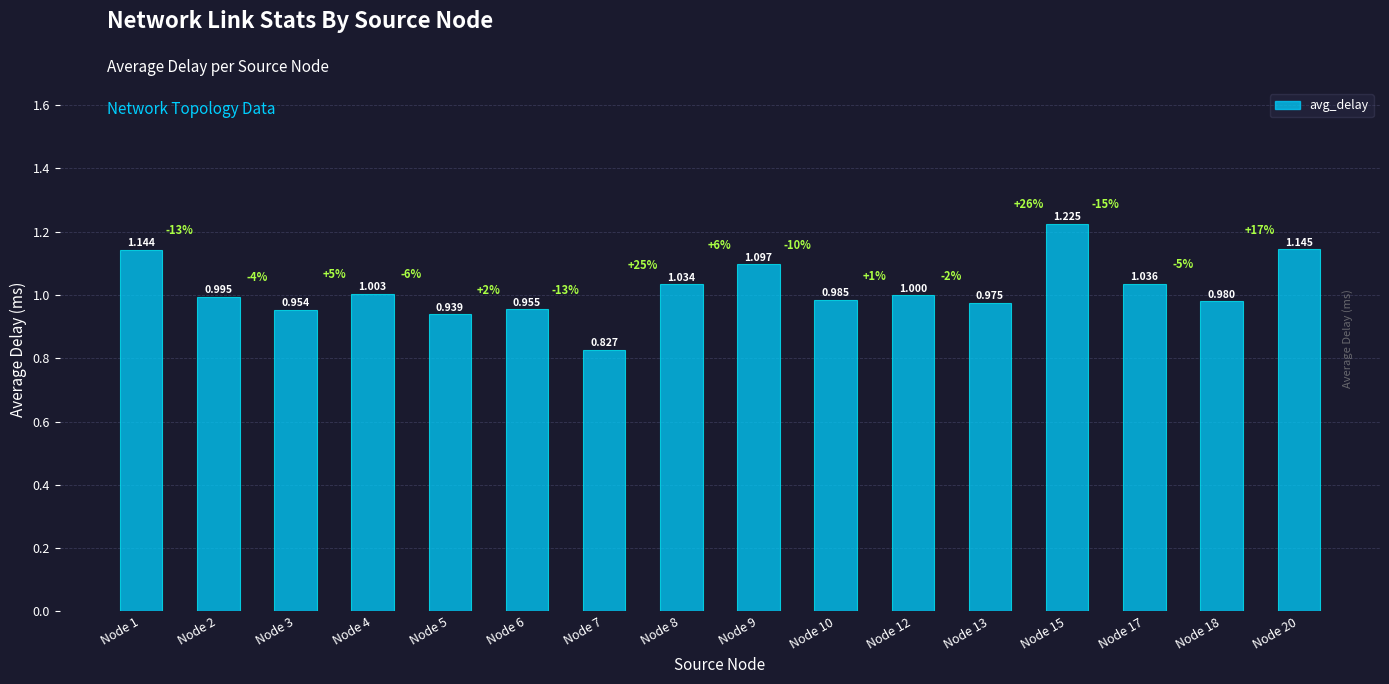

What is the average value?

1.0